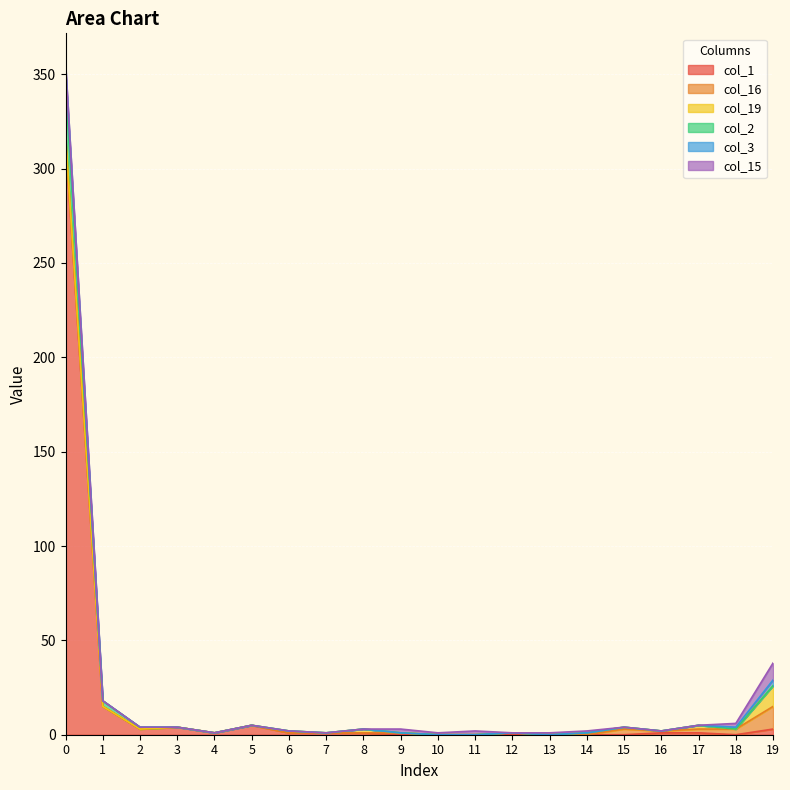

True or false: col_2 and col_1 cross at least once.

False